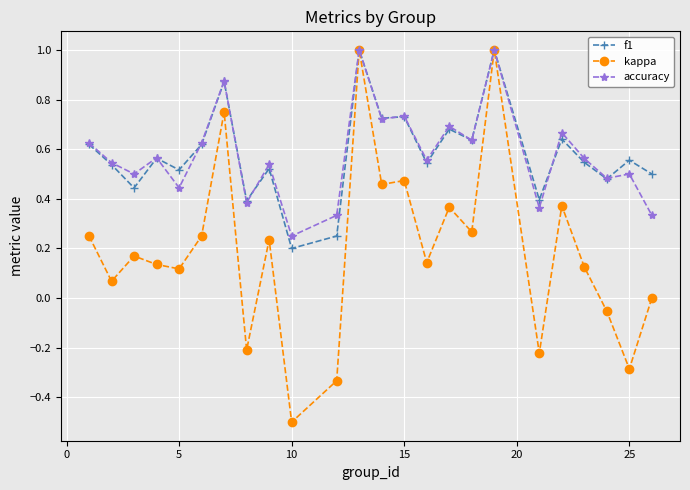

Which series has the largest range (max minus min)?

kappa